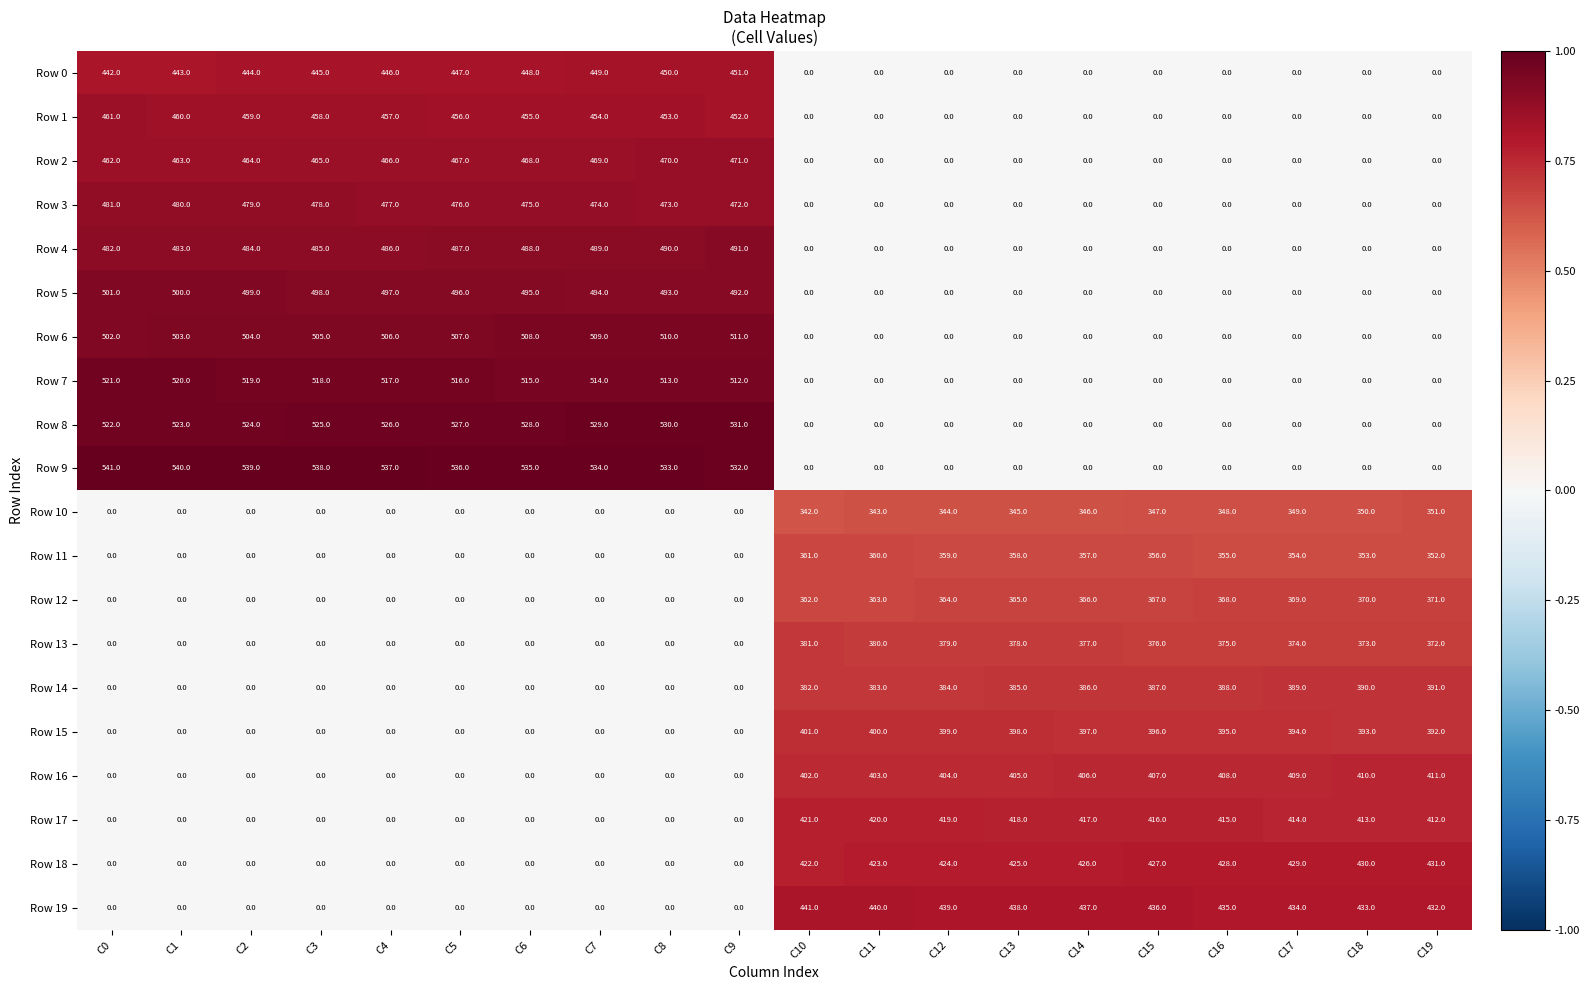

The value of Row 1 at C13 is 0. True or false?

True